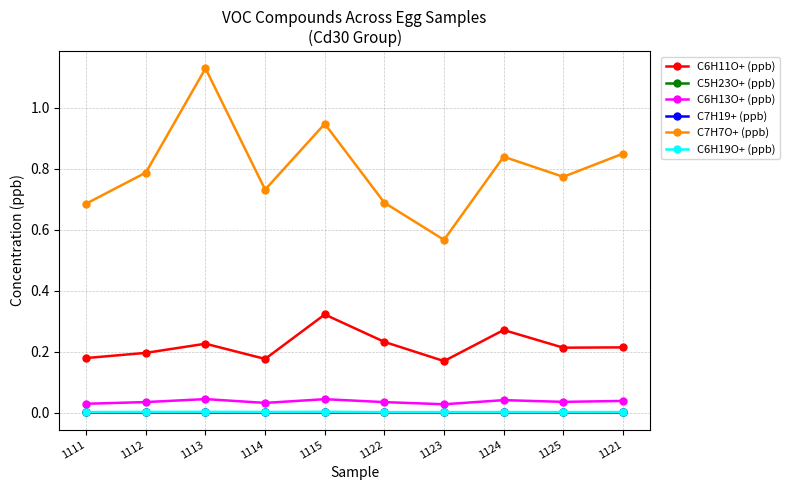

At how many categories does at least one series exceed 0?

10